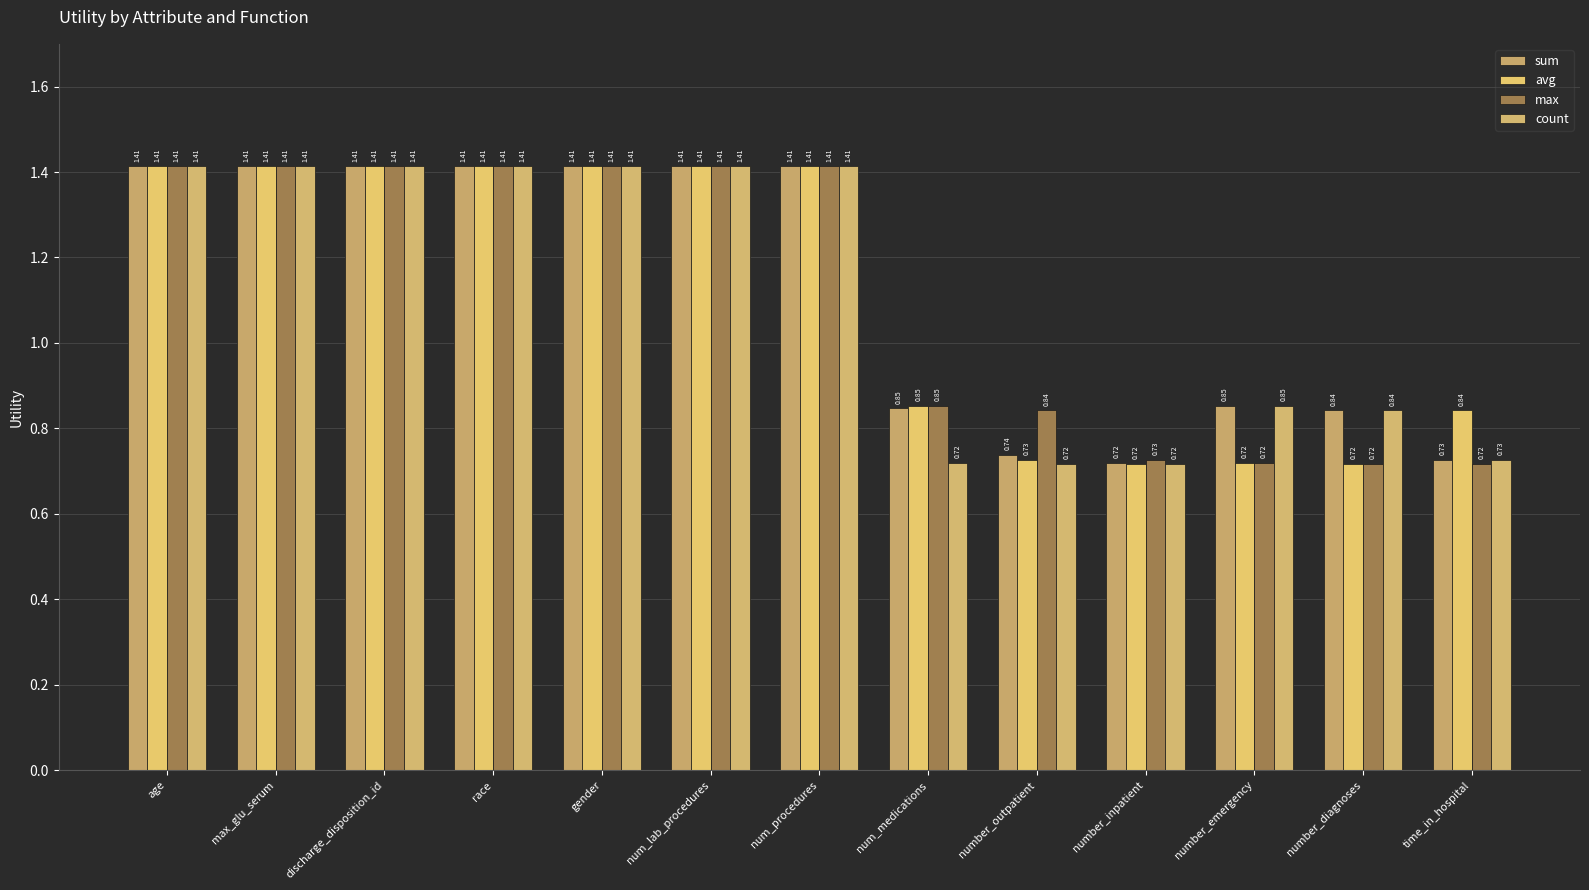

Count the number of data series in this chart.

4